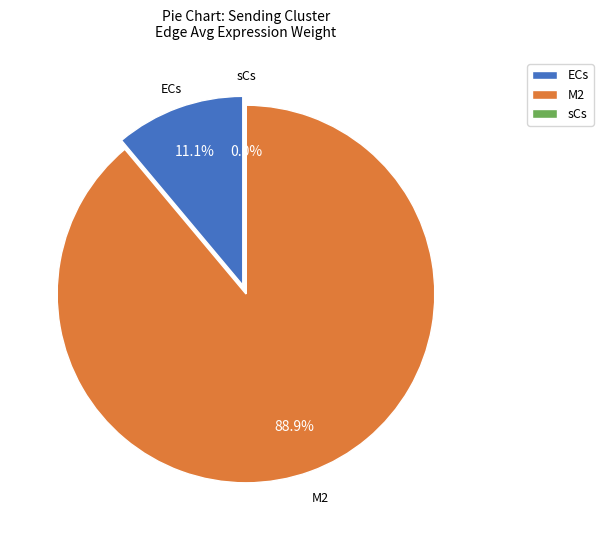

To the nearest percent, what is the difference between the ECs and M2 slice percentages?

78%